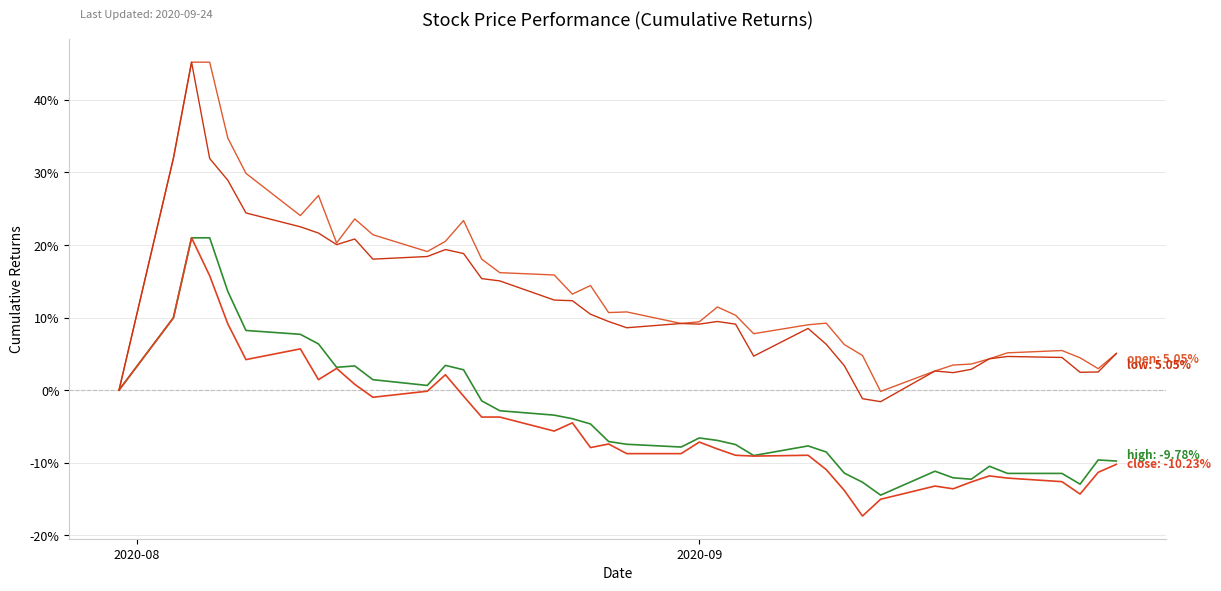

How many lines are shown in the chart?

4